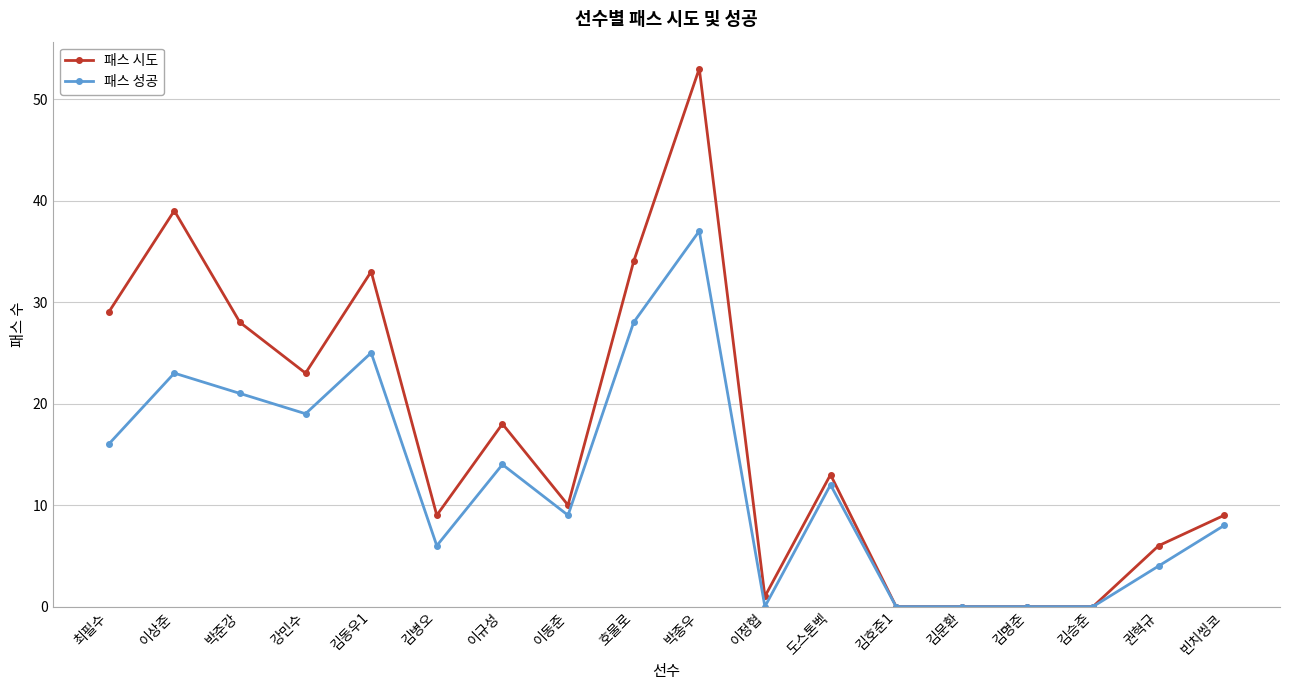

What are all the series names shown in the legend?

패스 시도, 패스 성공